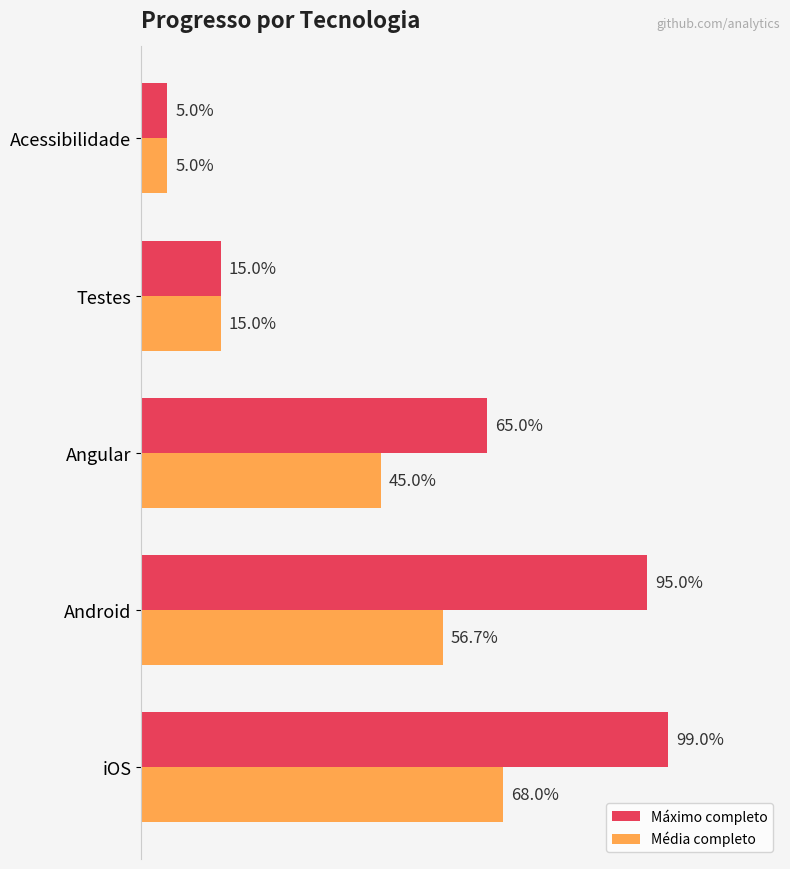

What are all the series names shown in the legend?

Máximo completo, Média completo